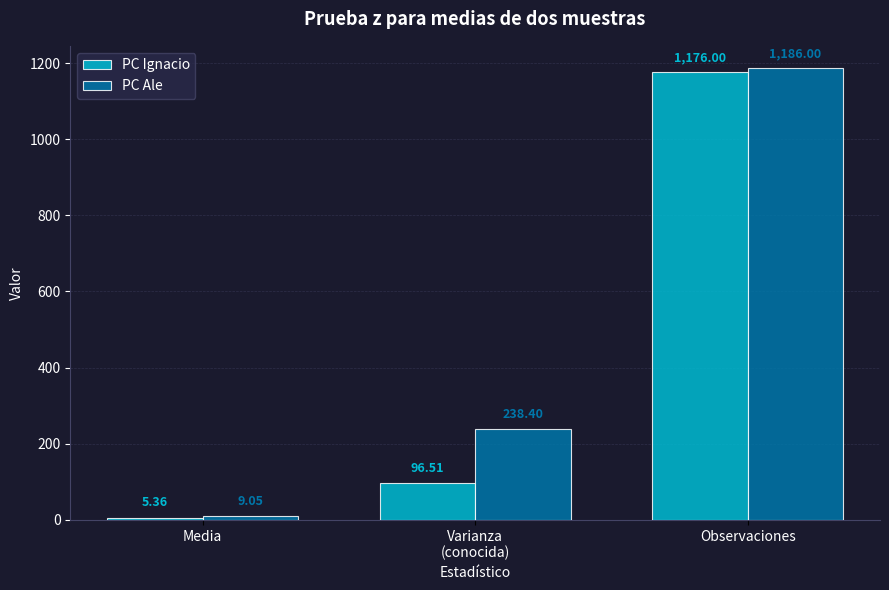

How many values in the PC Ignacio series are below 96?

1